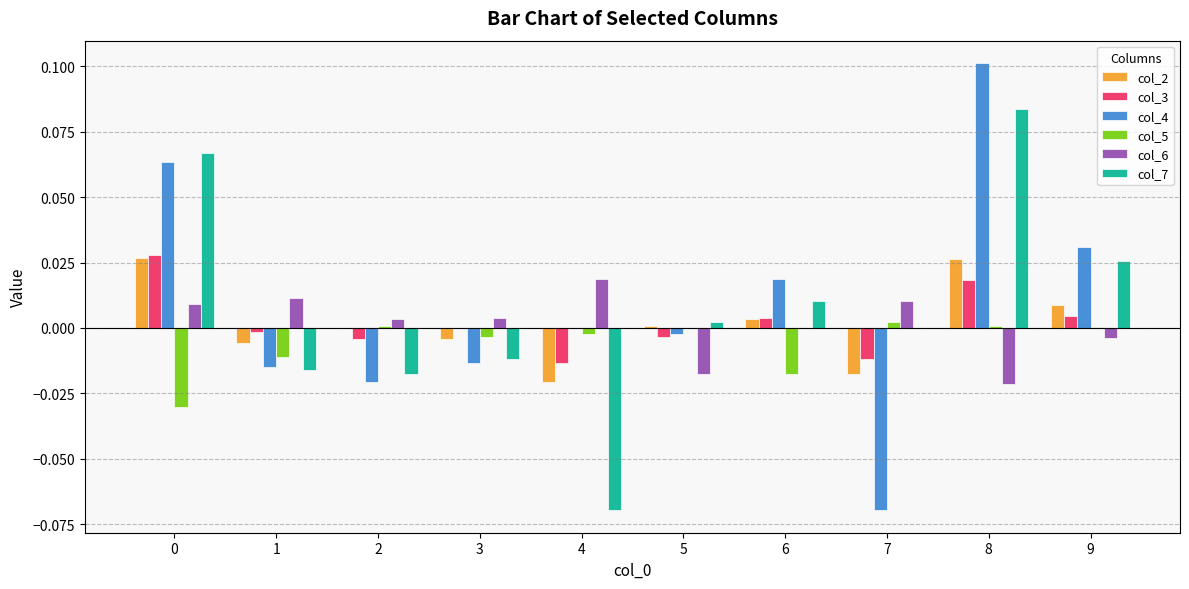

How many data points does each series have?

10